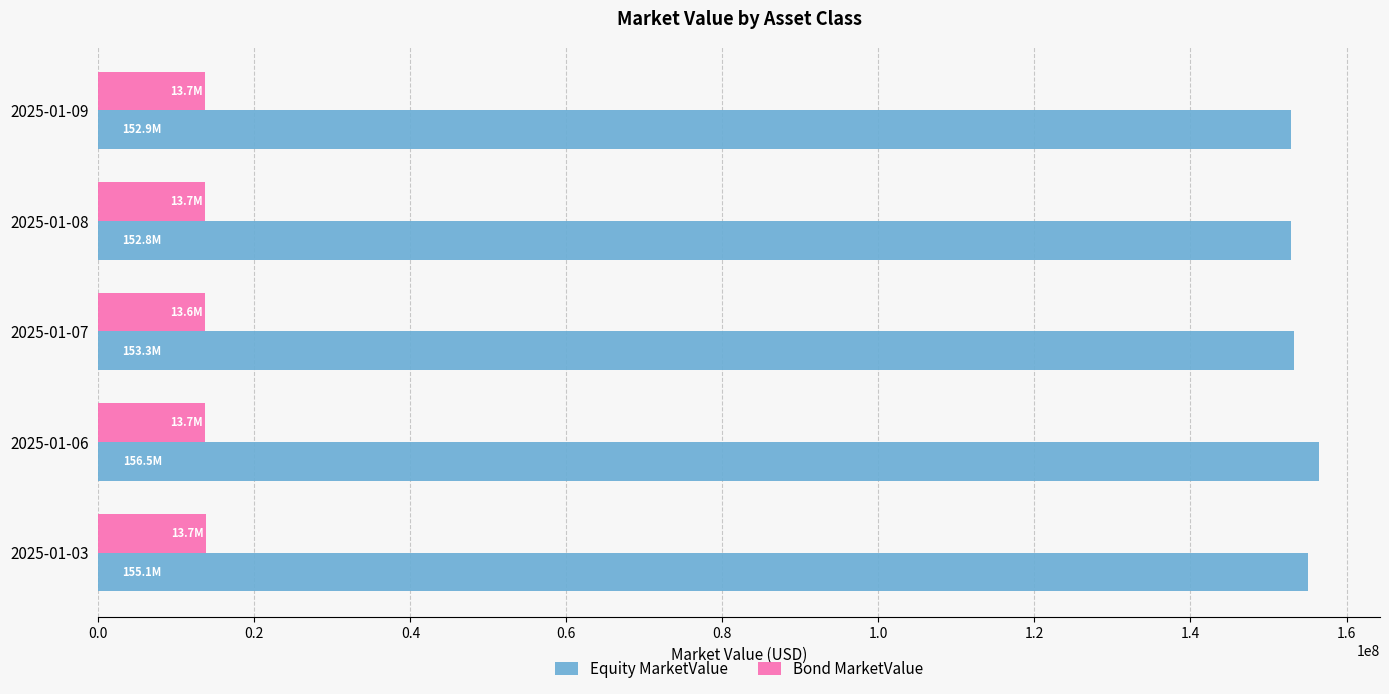

The value of Equity MarketValue at 2025-01-06 is 58770275.1. True or false?

False